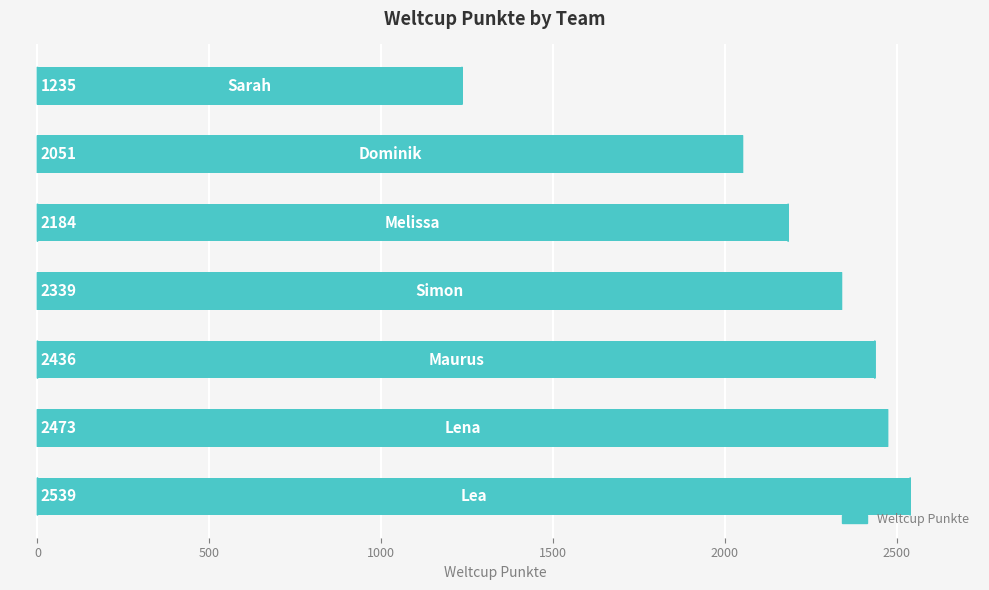

What is the greatest value displayed?

2539